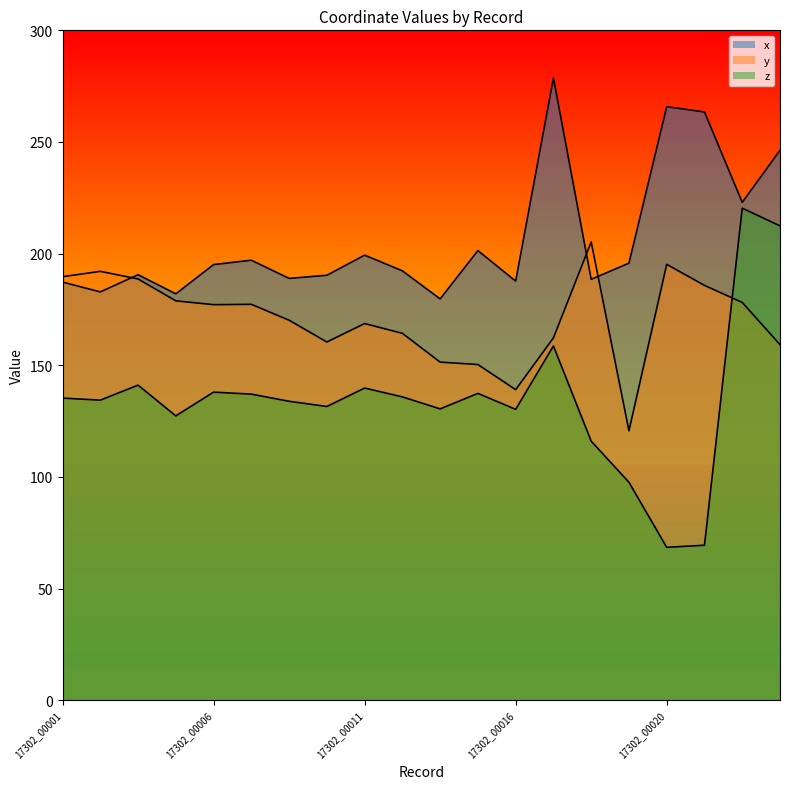

In z, how many points are lower than both neighbors (excluding endpoints)?

6